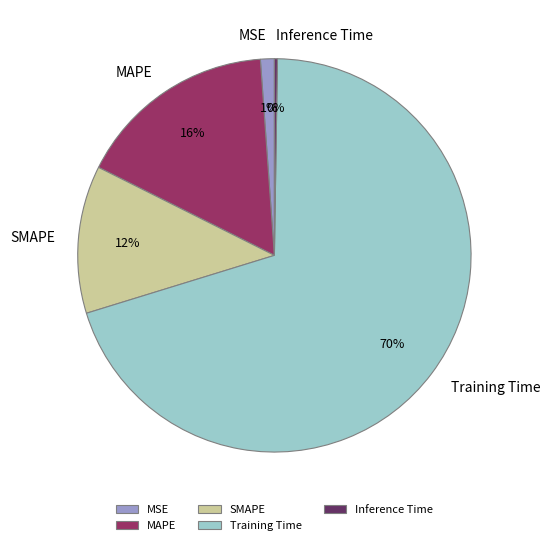

Which slice represents more than half of the pie?

Training Time